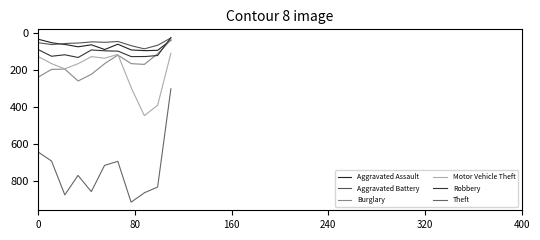

Does the chart display data point markers on the line(s)?

No